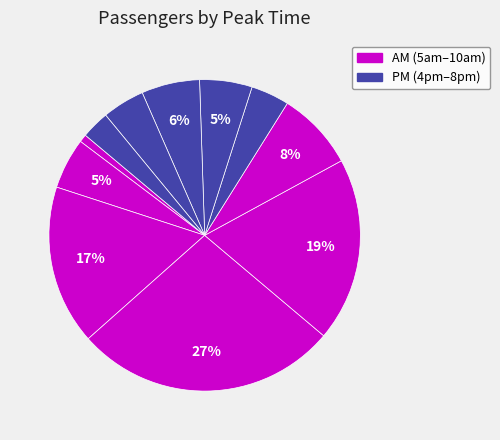

How many slices are in this pie chart?

11